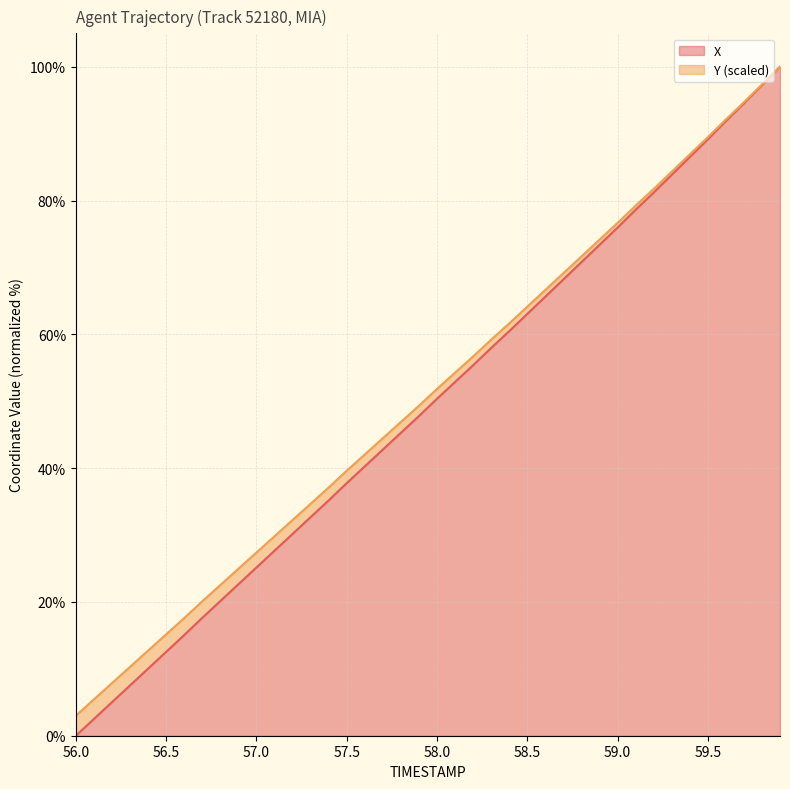

Does the chart display data point markers on the line(s)?

No